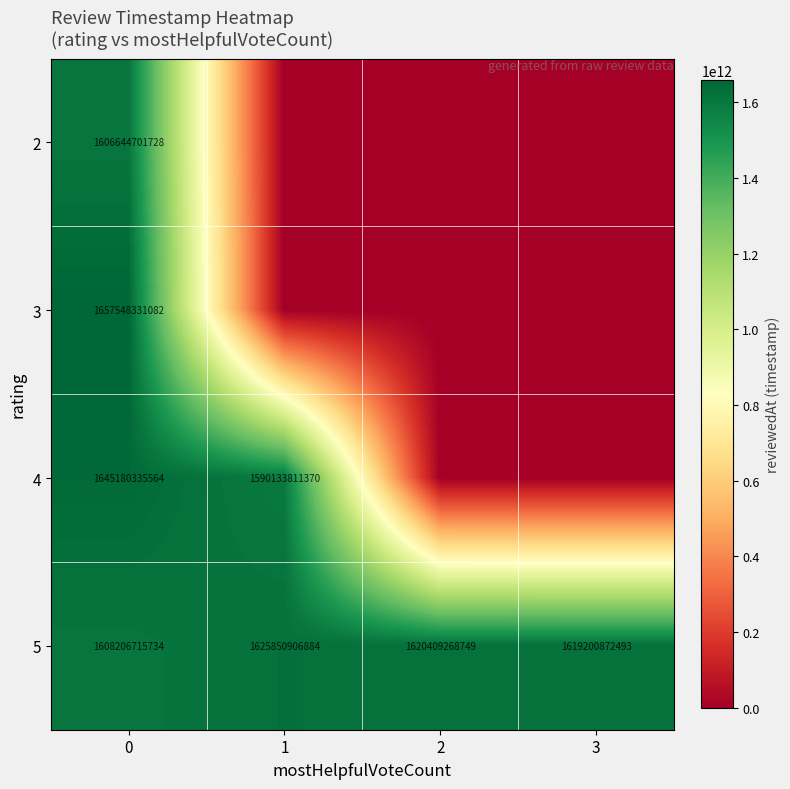

The 4 series shows 2775716850767 at 1. True or false?

False